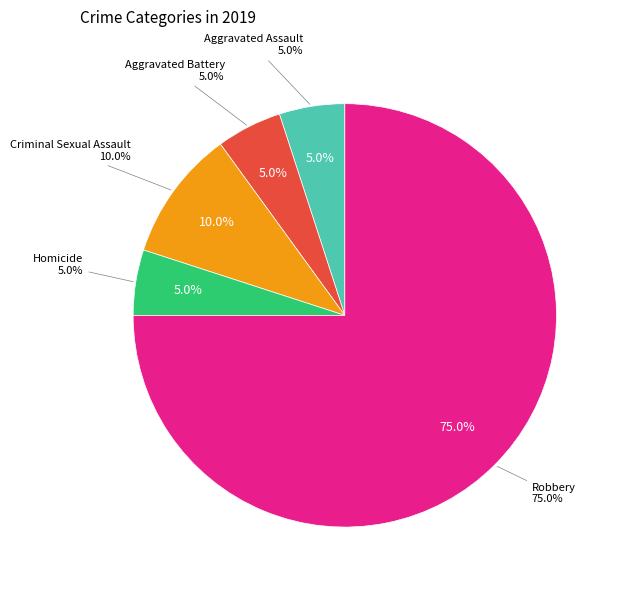

Which has a higher value, Aggravated Battery or Criminal Sexual Assault?

Criminal Sexual Assault